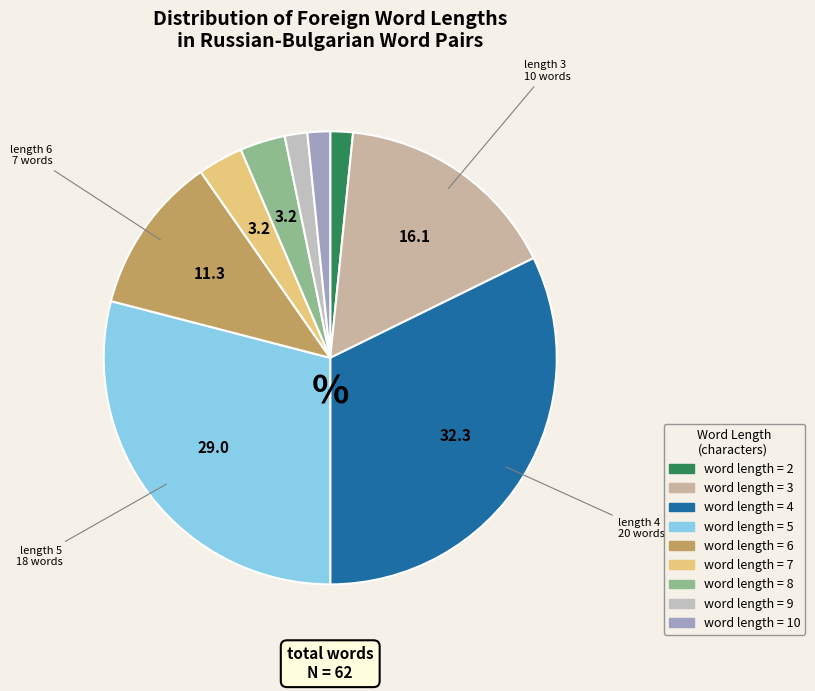

Count the number of slices in the pie.

9